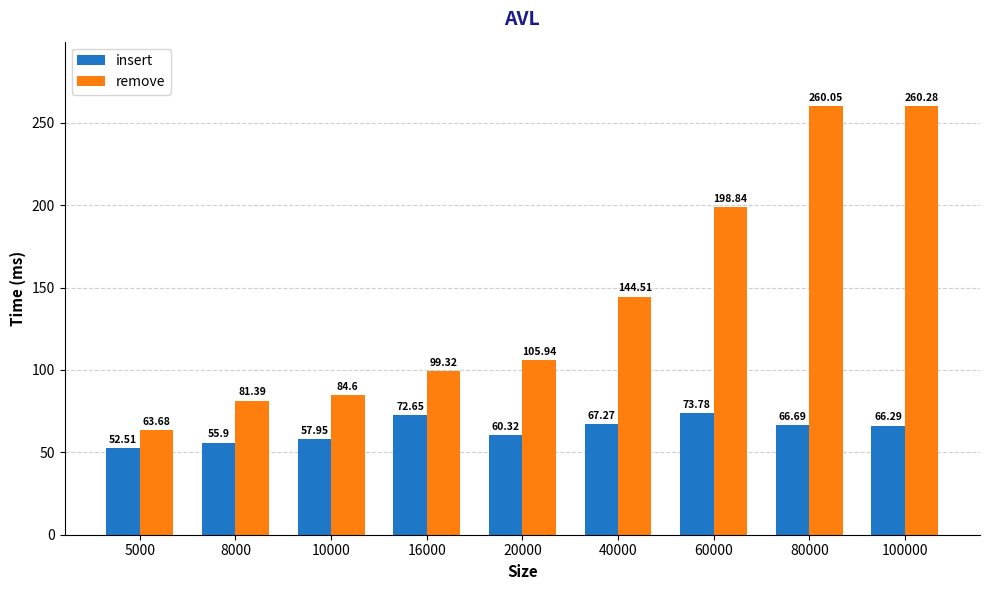

Where does the insert series first go above 66?

16000